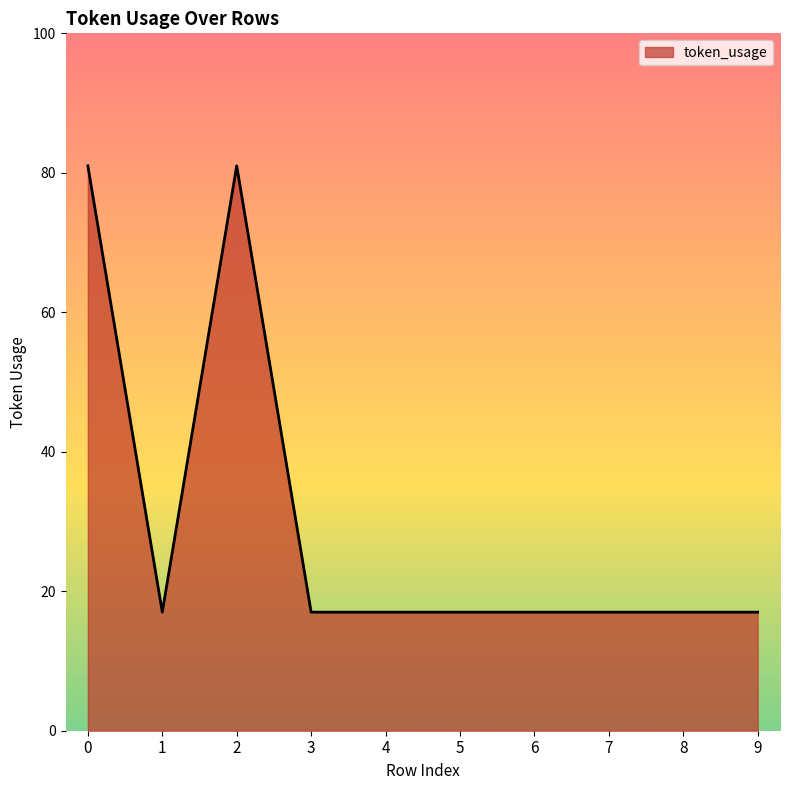

Approximately how many times larger is the value at 4 compared to 7?

1.0